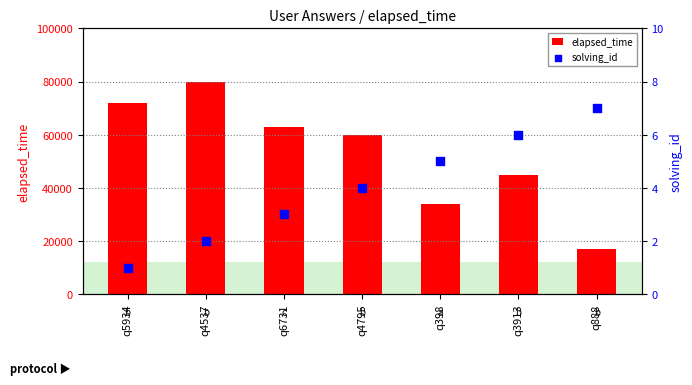

What is the total value across all series at q6731?

63003